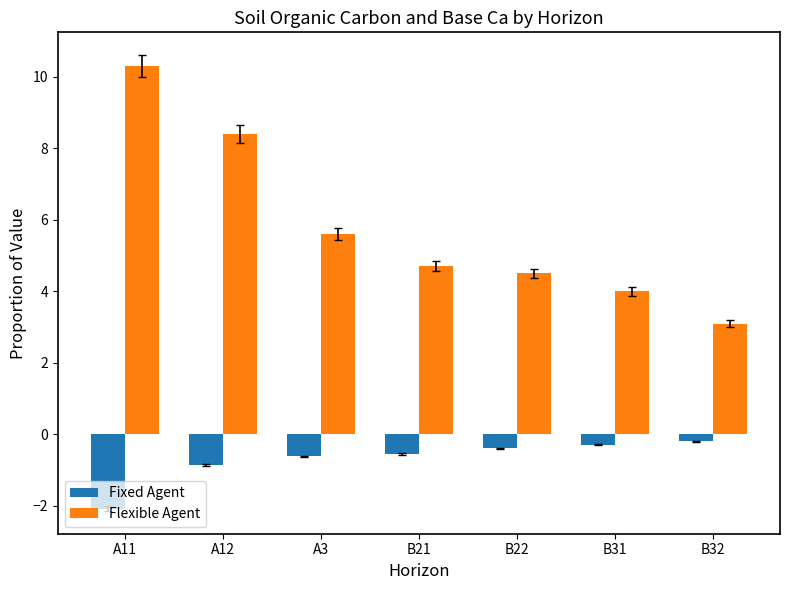

Count the number of data series in this chart.

2